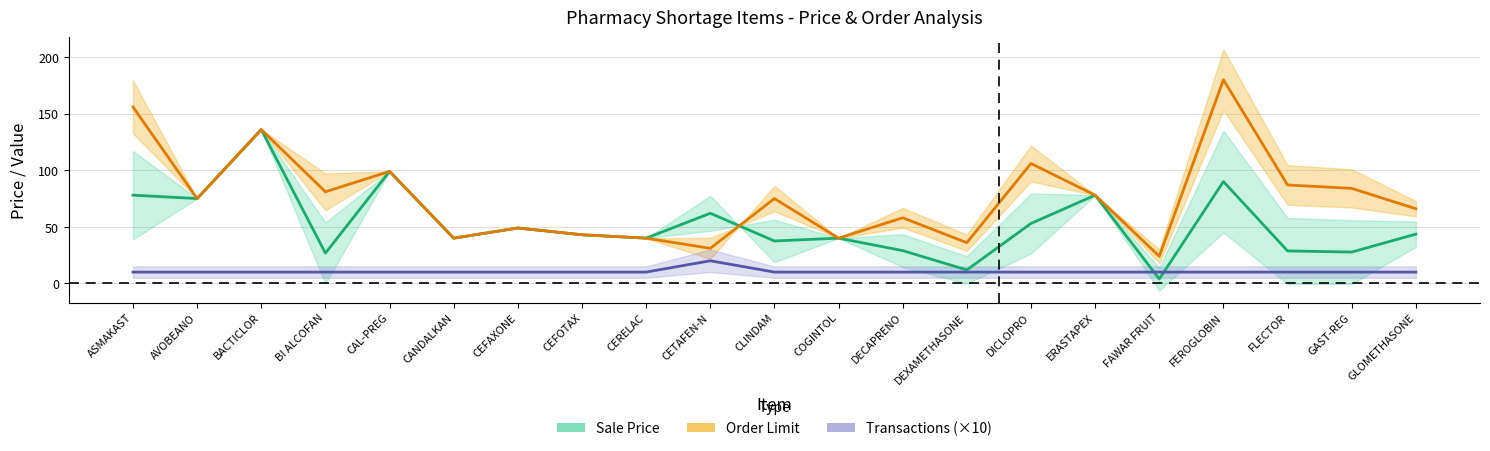

Does the chart display data point markers on the line(s)?

No